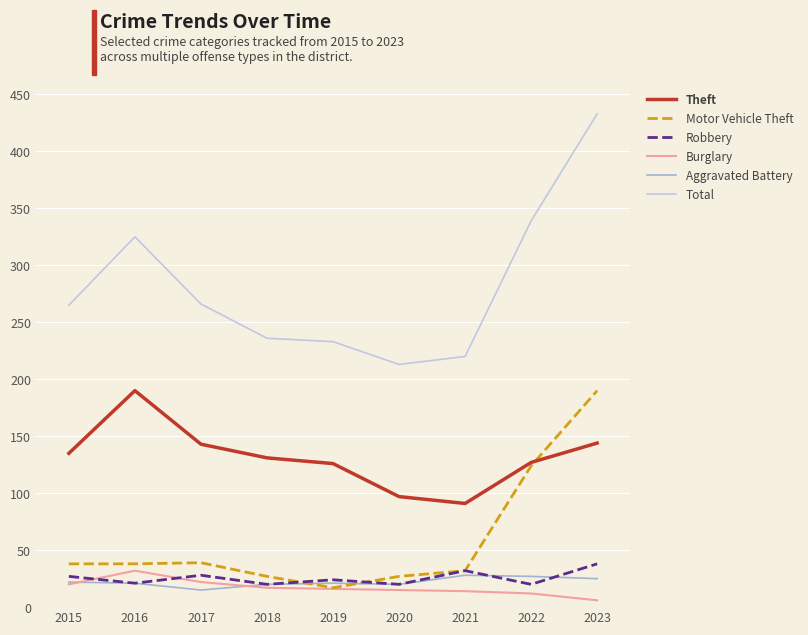

How many lines are shown in the chart?

6